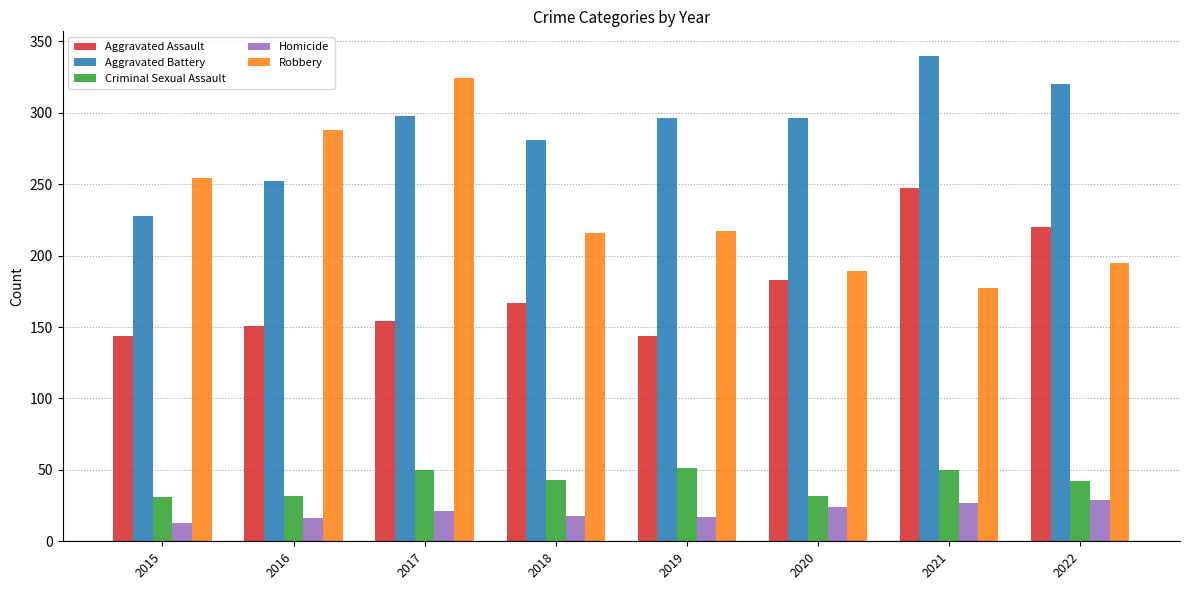

What is the sum of the Robbery values at 2019 and 2020?

406